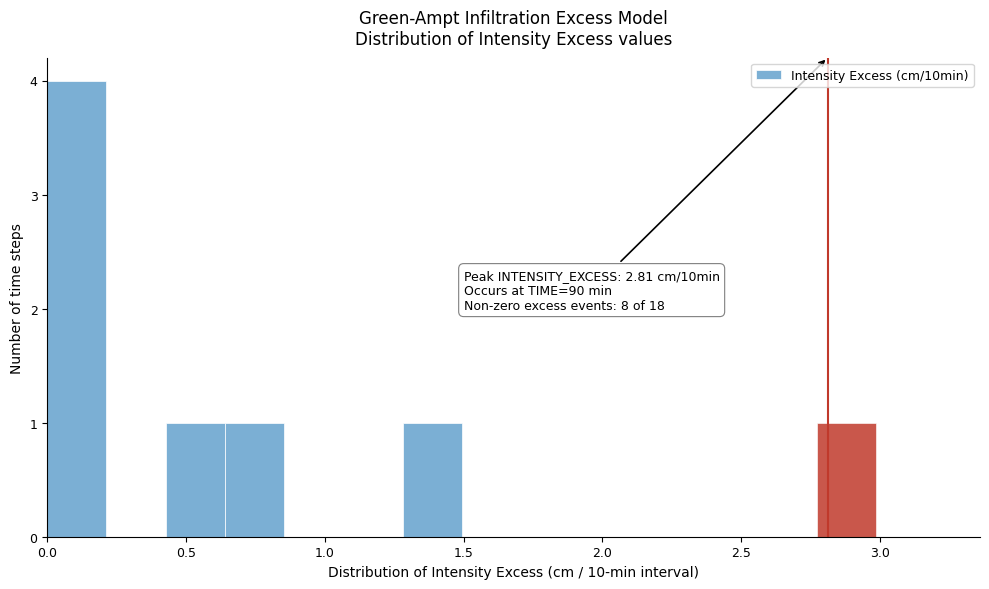

Over which range of the x-axis is the bar tallest?

0.00 to 0.20